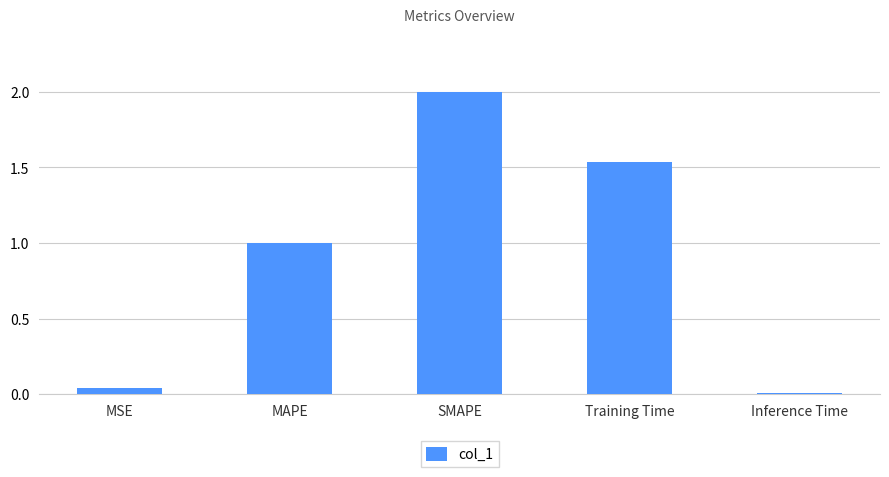

The chart shows a value of 0.0 at MSE. True or false?

True